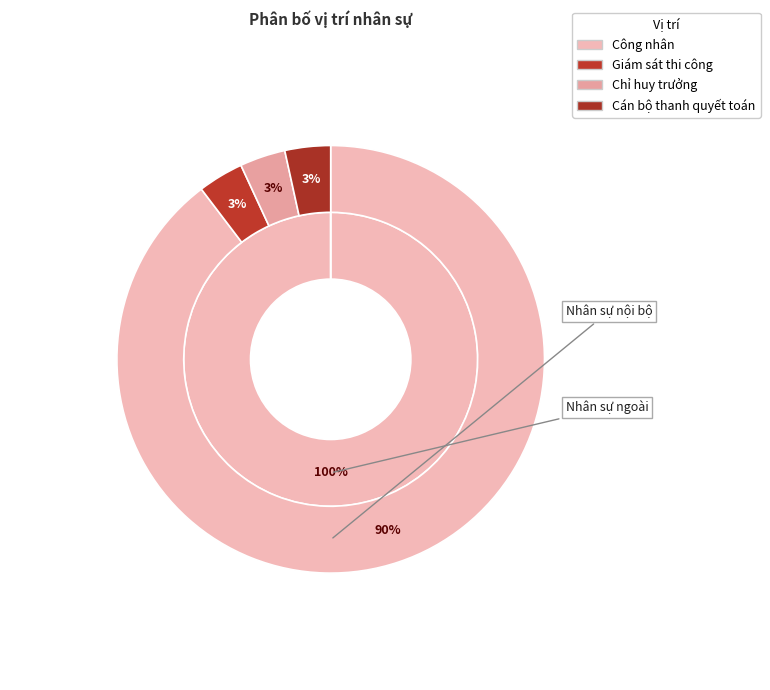

How many segments does this pie chart have?

4